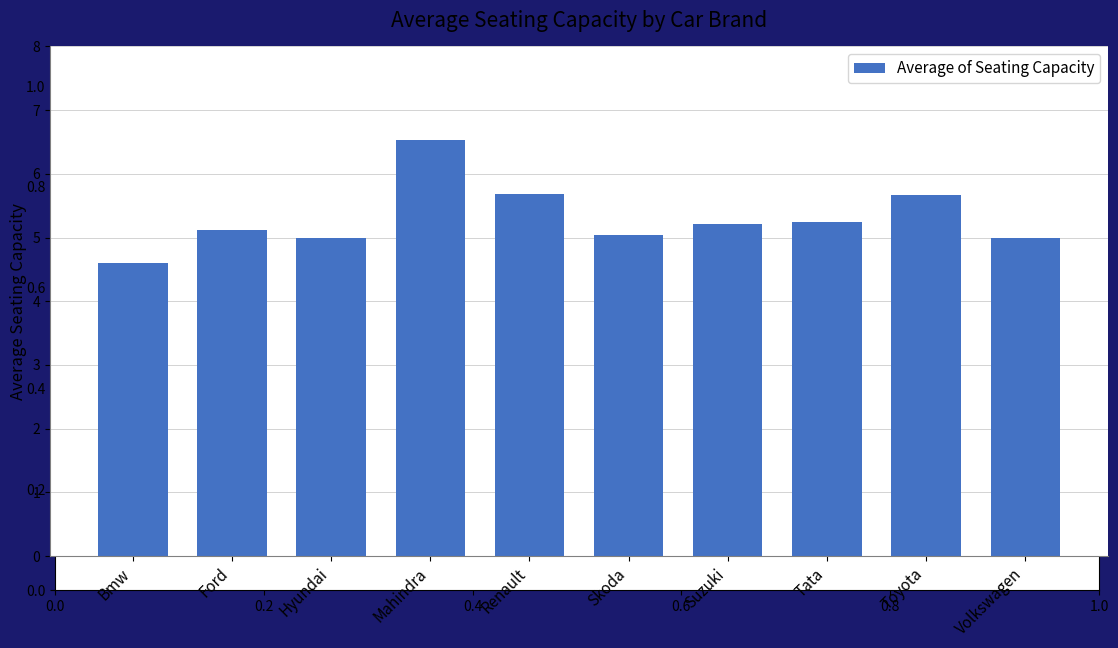

What is the difference between the maximum and minimum values?

1.9